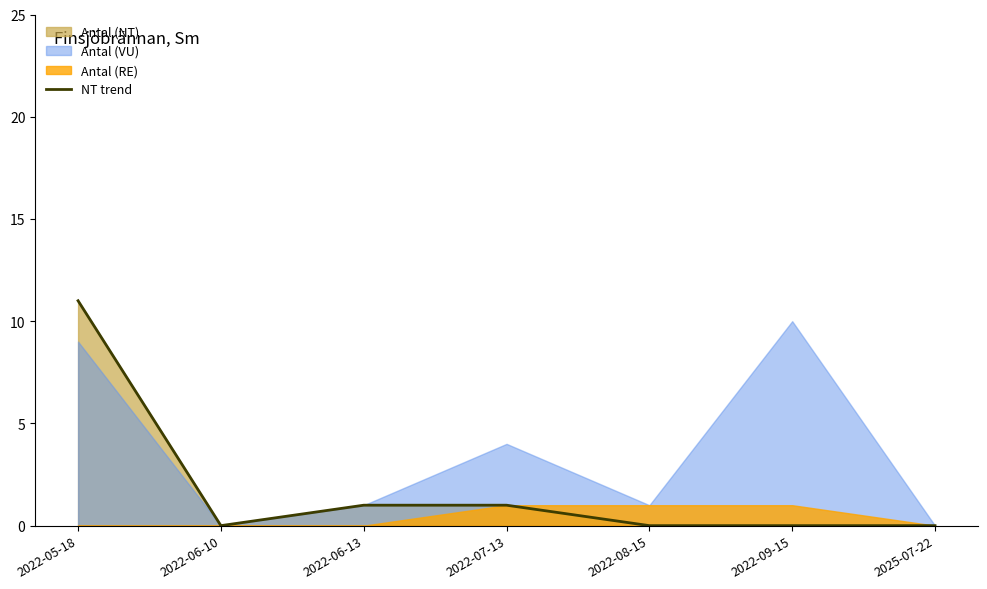

What is the greatest value displayed?

11